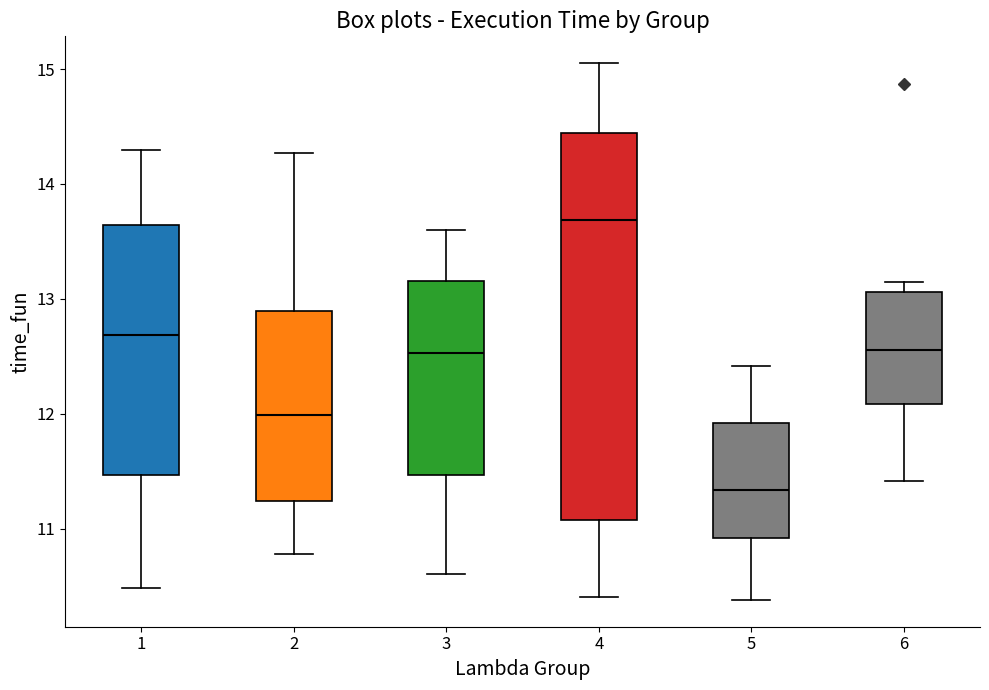

Which box has the lowest median line?

5